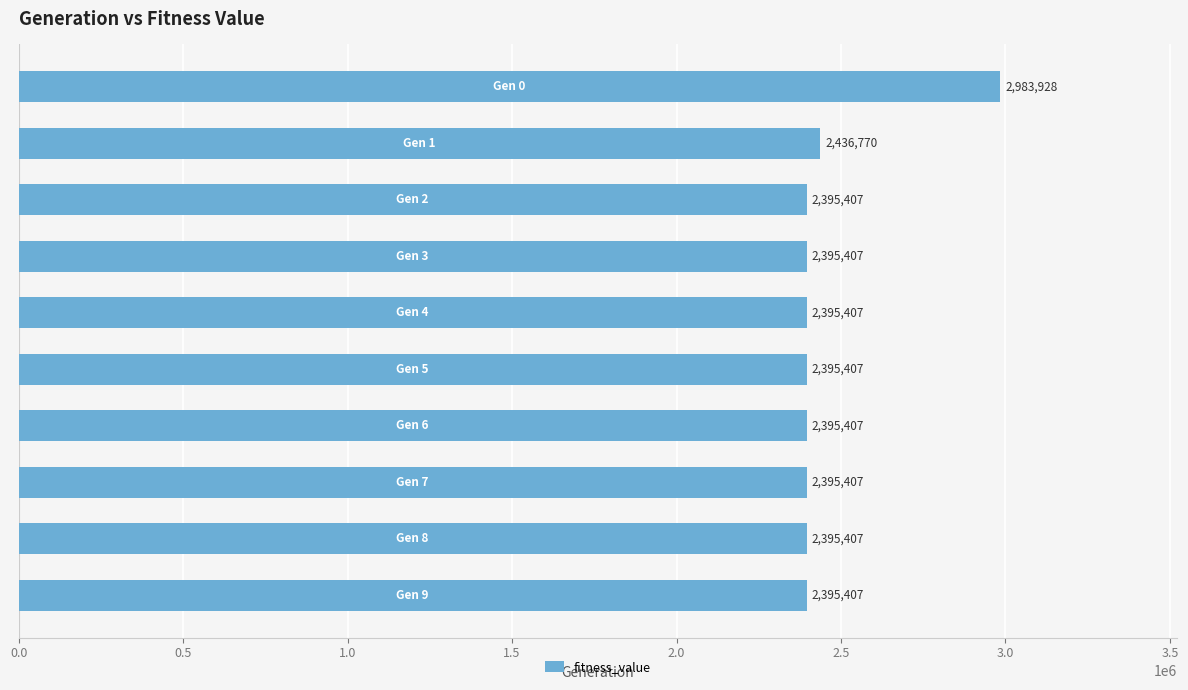

What is the smallest value displayed?

2395406.6